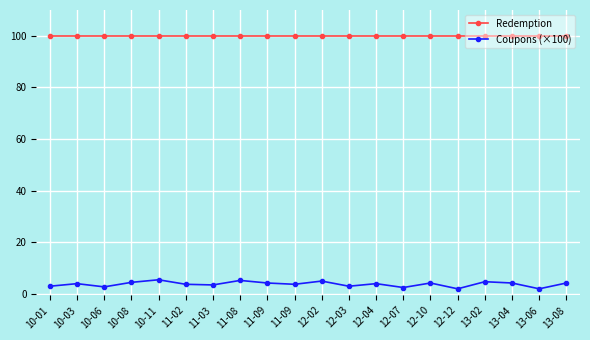

Reading right to left, extract all data points from this chart.

Redemption: 13-08=100.0	13-06=100.0	13-04=100.0	13-02=100.0	12-12=100.0	12-10=100.0	12-07=100.0	12-04=100.0	12-03=100.0	12-02=100.0	11-09=100.0	11-09=100.0	11-08=100.0	11-03=100.0	11-02=100.0	10-11=100.0	10-08=100.0	10-06=100.0	10-03=100.0	10-01=100.0
Coupons (×100): 13-08=4.2	13-06=2.0	13-04=4.2	13-02=4.8	12-12=2.0	12-10=4.2	12-07=2.5	12-04=4.0	12-03=3.0	12-02=5.0	11-09=3.8	11-09=4.2	11-08=5.2	11-03=3.5	11-02=3.8	10-11=5.5	10-08=4.5	10-06=2.8	10-03=4.0	10-01=3.0